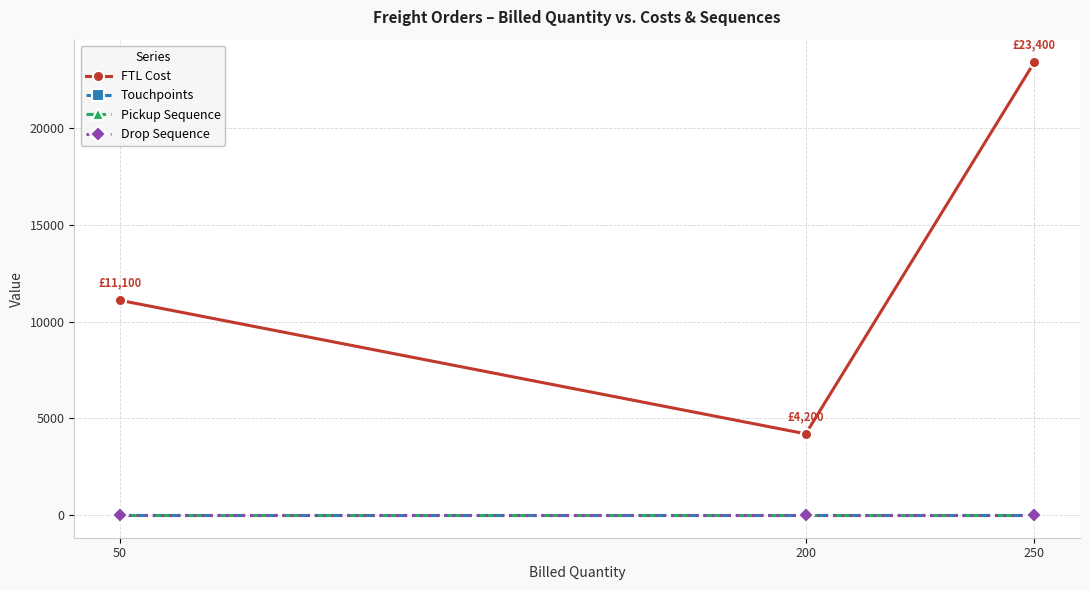

Does the chart have visible grid lines?

Yes